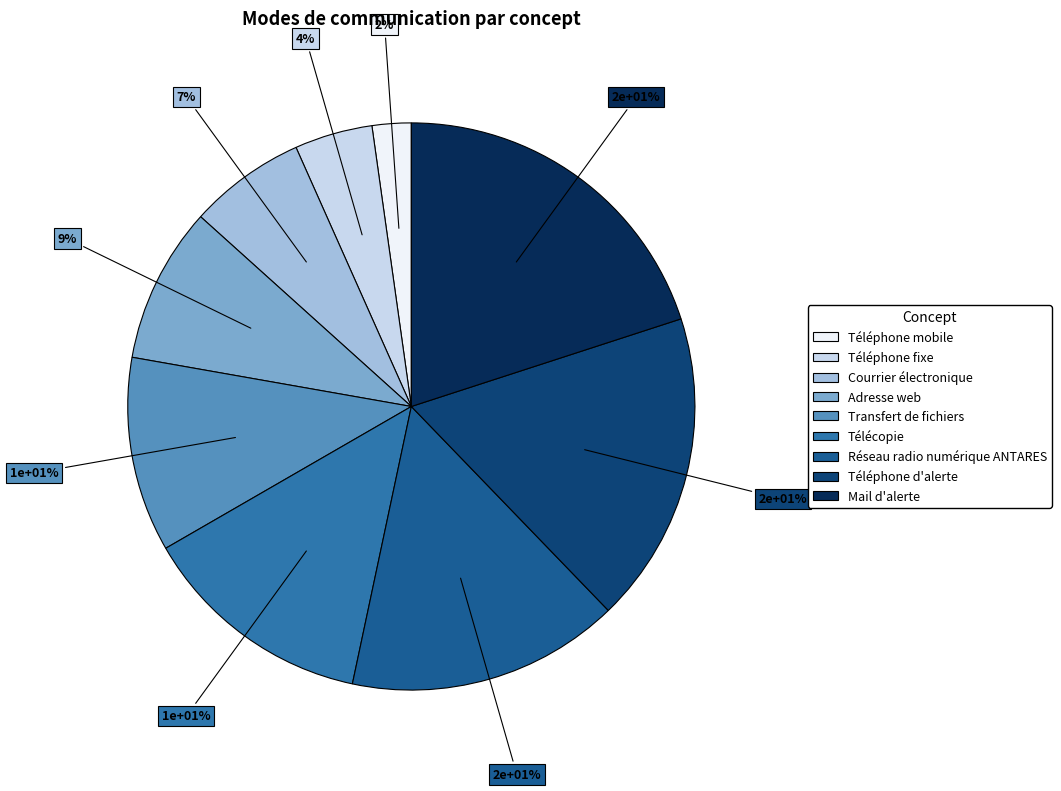

What is the change in value from Réseau radio numérique ANTARES to Mail d'alerte?

+2